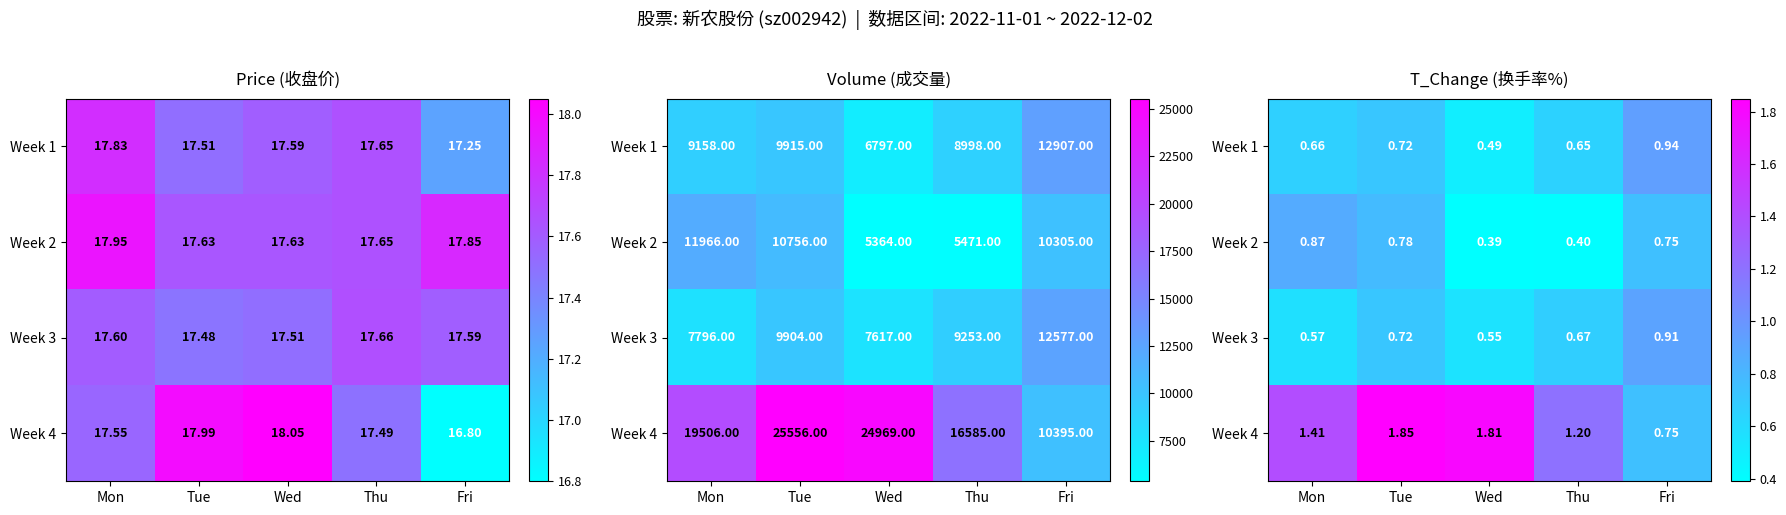

What is the lowest value of the Week 3 series?

0.6